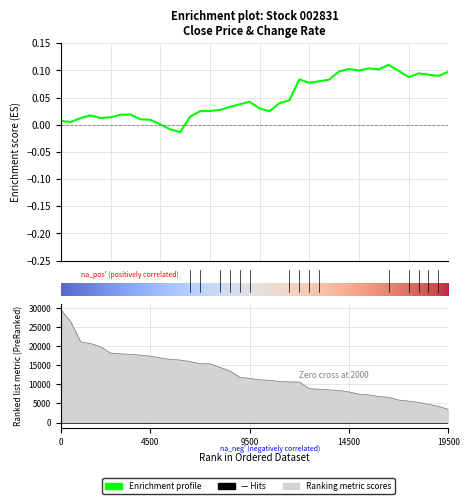

What is the sum of all values?

1.9